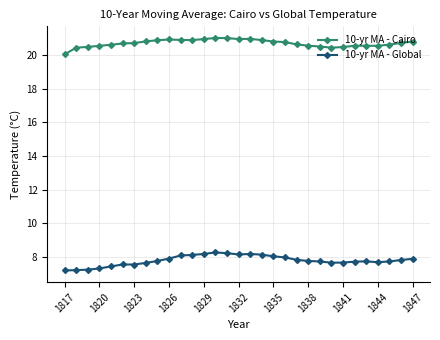

What is the minimum value for 10-yr MA - Global?

7.2